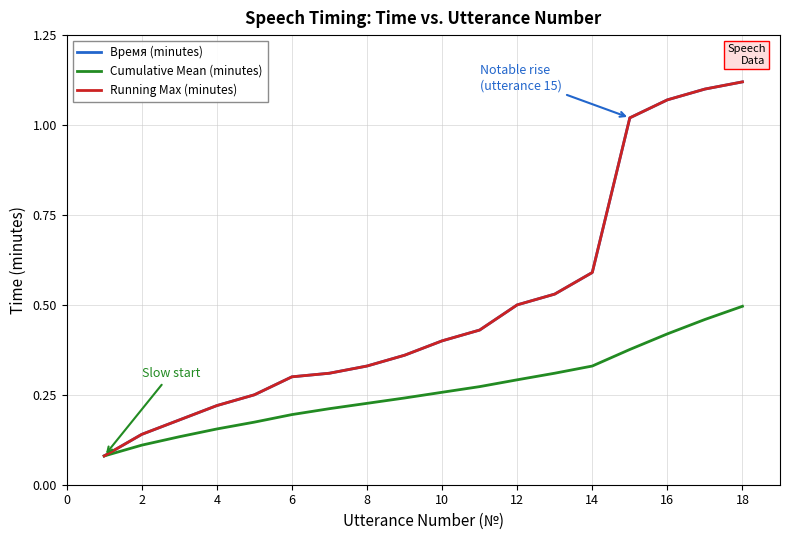

Does the chart have visible grid lines?

Yes